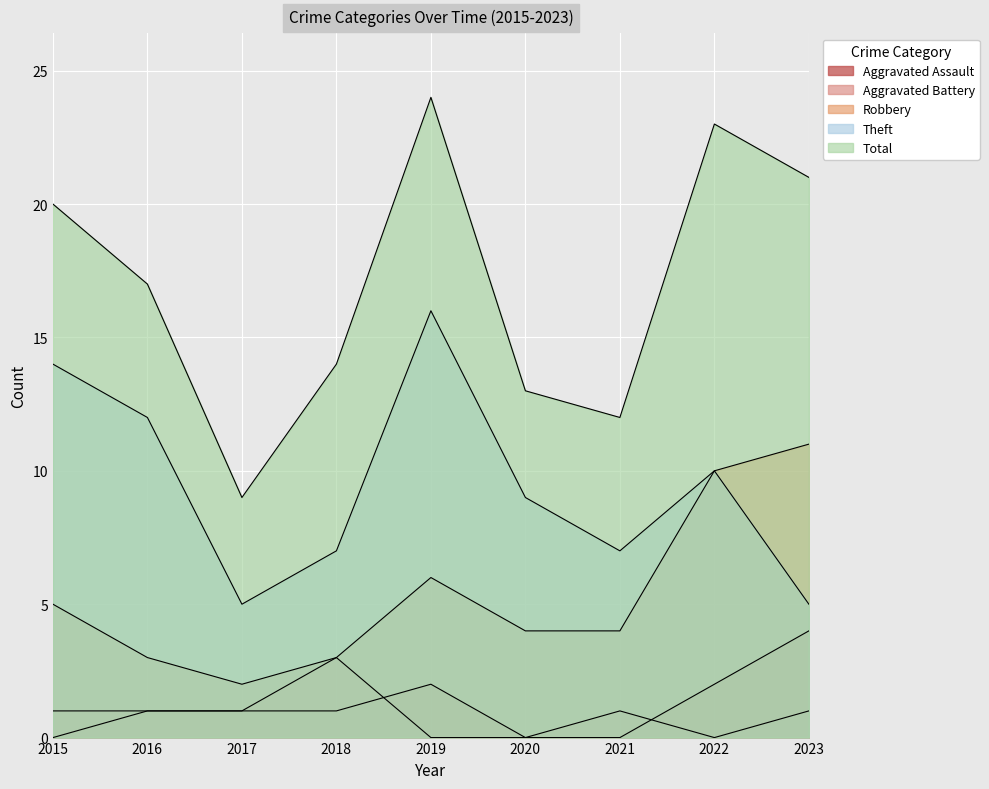

What is the spread (max minus min) of values at 2017?

8